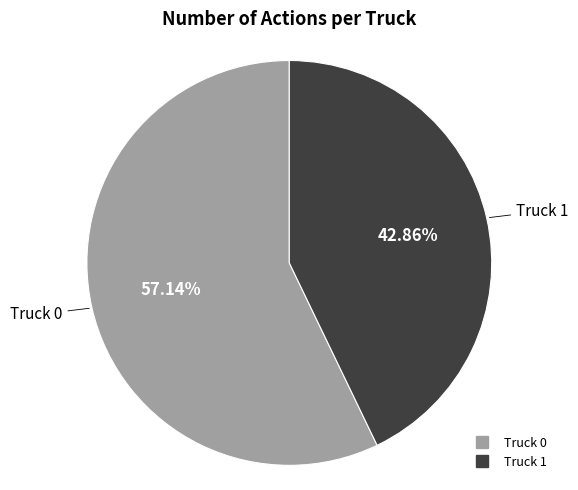

What percentage is the Truck 1 slice, to the nearest percent?

43%